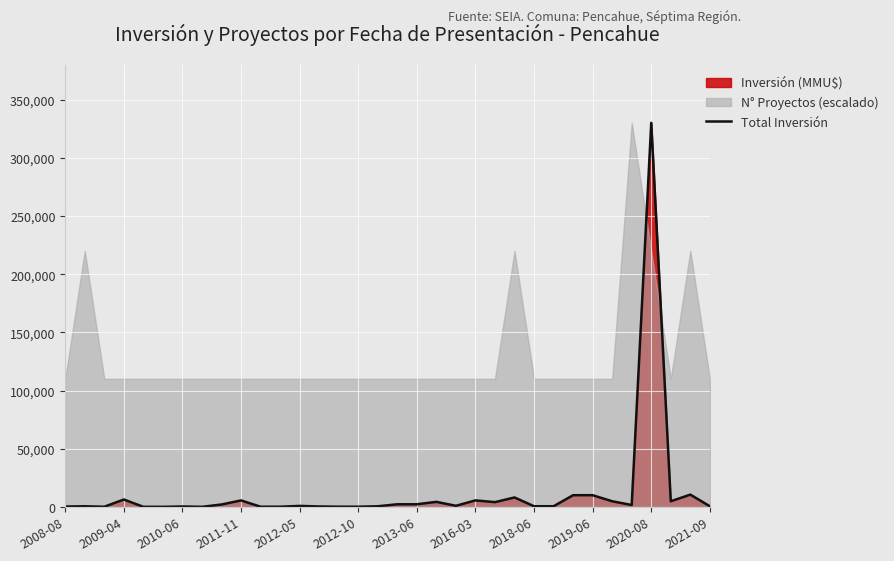

What is the highest value of the Total Inversión series?

330270